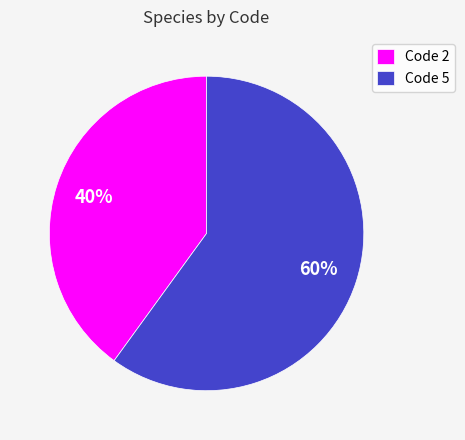

Do Code 5 and Code 2 together represent more than half of the pie?

Yes